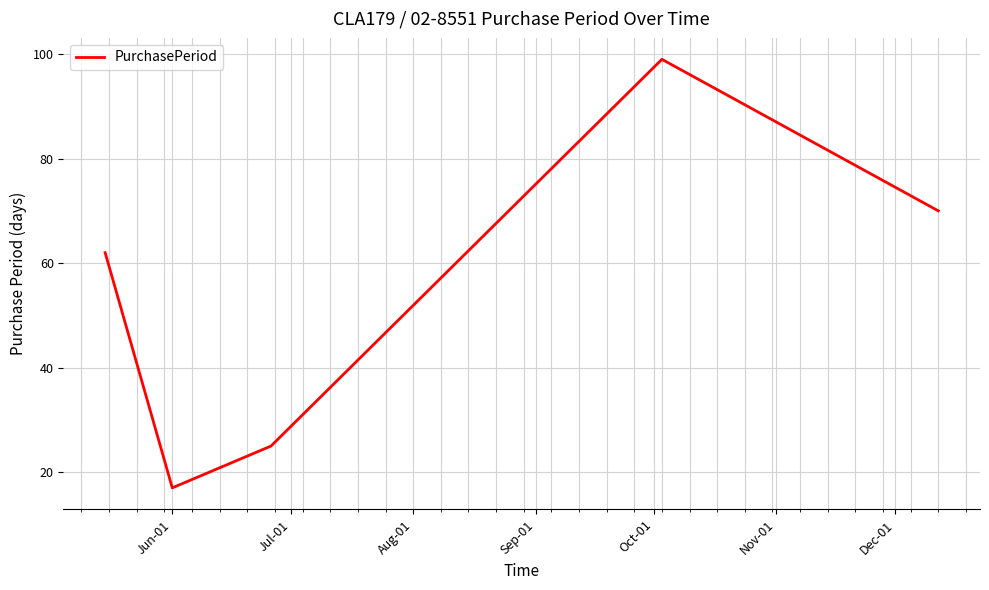

What is the smallest value displayed?

17